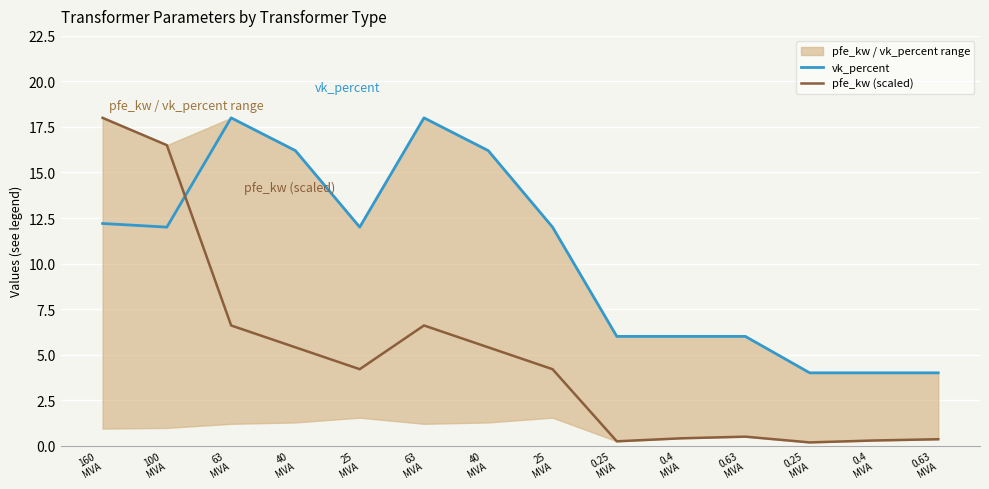

What is the spread (max minus min) of values at 63
MVA?

11.4